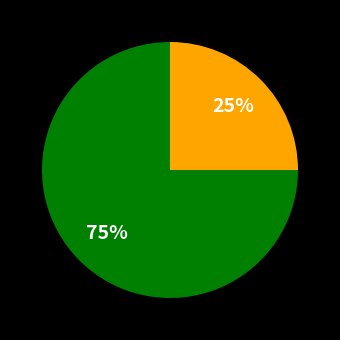

Is there a majority slice in this chart?

Yes